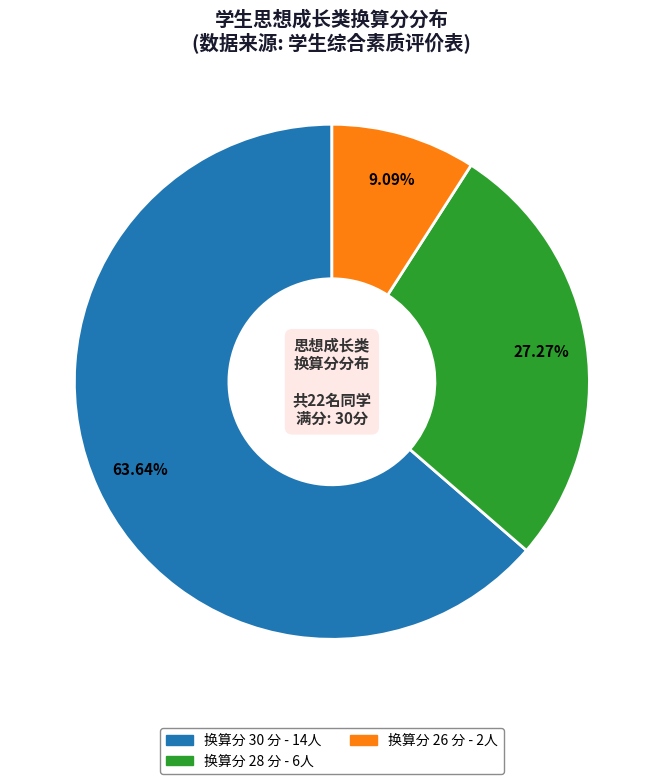

Is there a majority slice in this chart?

Yes